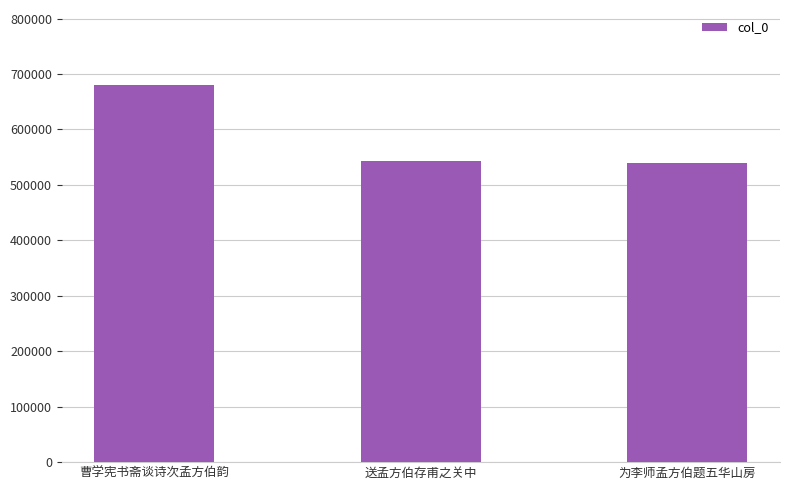

How many distinct data groups are displayed?

1